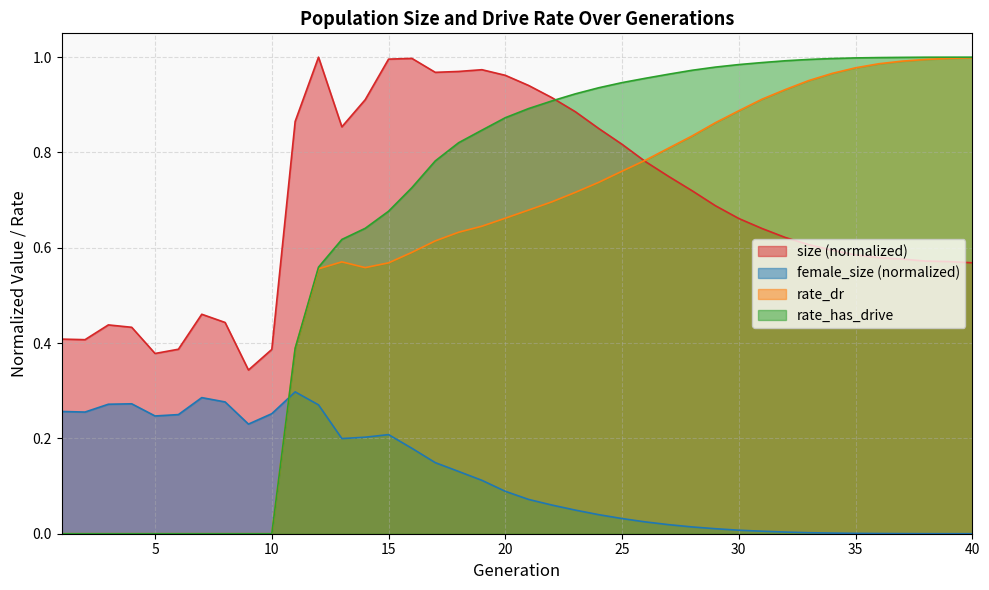

How many series are shown in this chart?

4